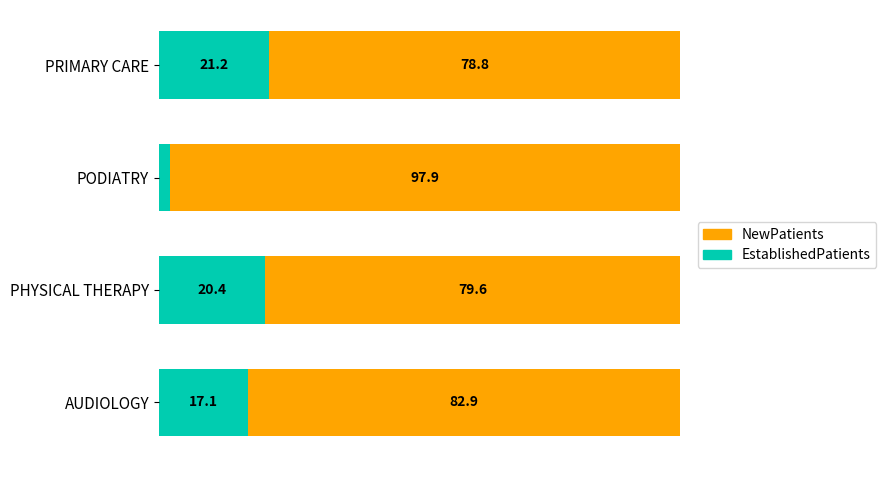

Where is EstablishedPatients nearest to the value 11?

AUDIOLOGY